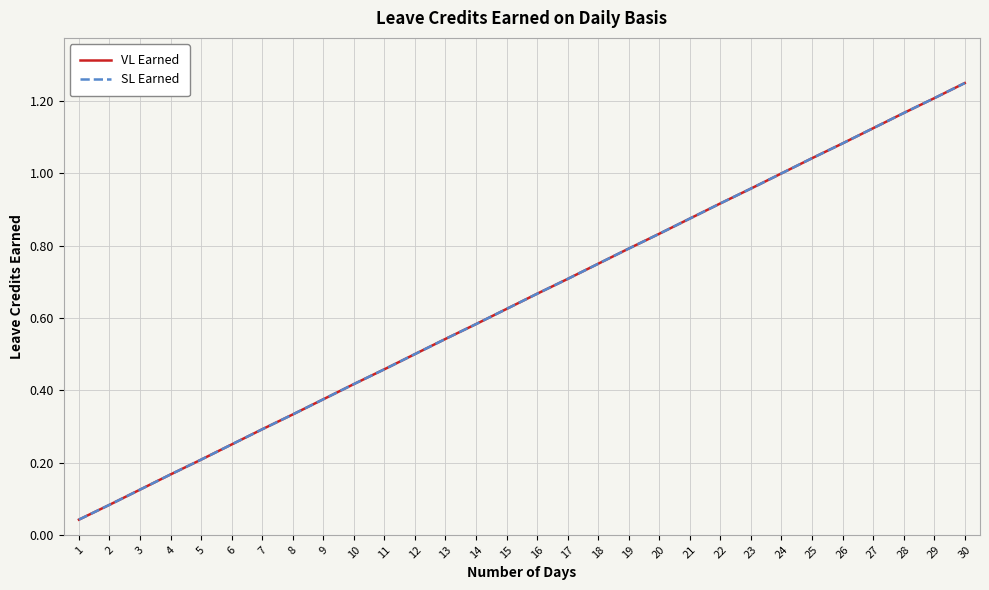

At which category does the chart reach its peak across all series?

30